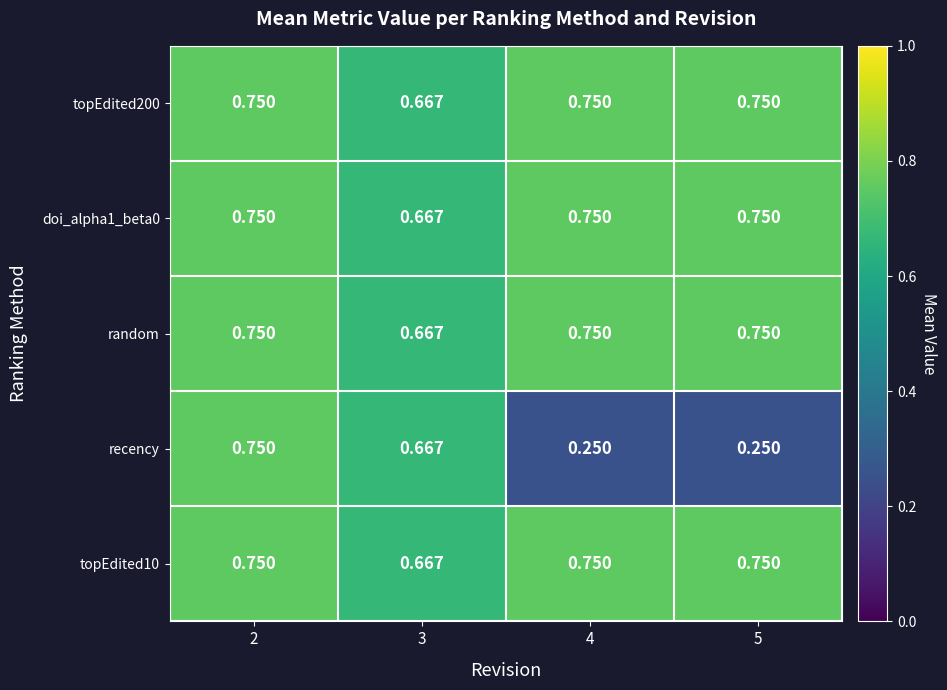

Between 2 and 5, which series saw the biggest shift?

recency